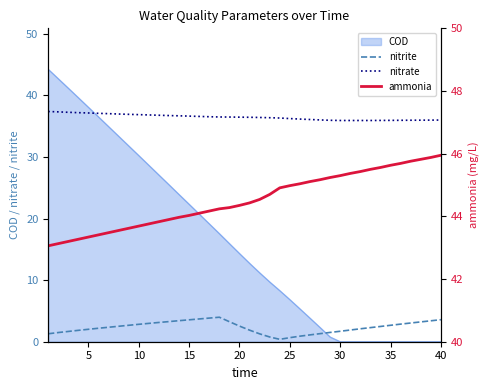

True or false: nitrite and nitrate intersect in this chart.

False